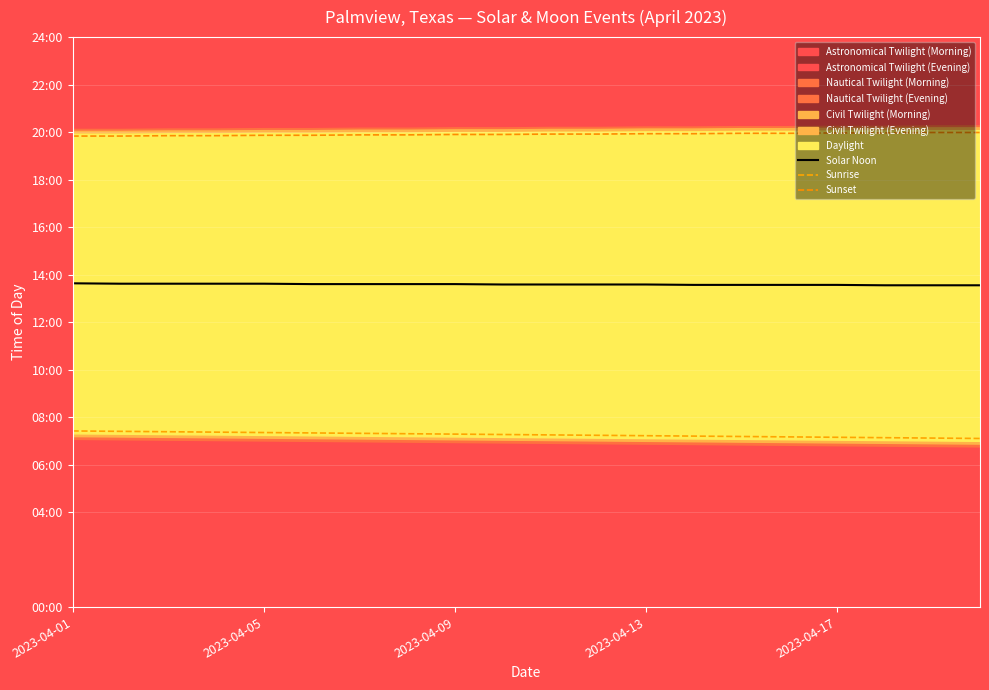

True or false: Sunrise has a value of 430 at 15.

True